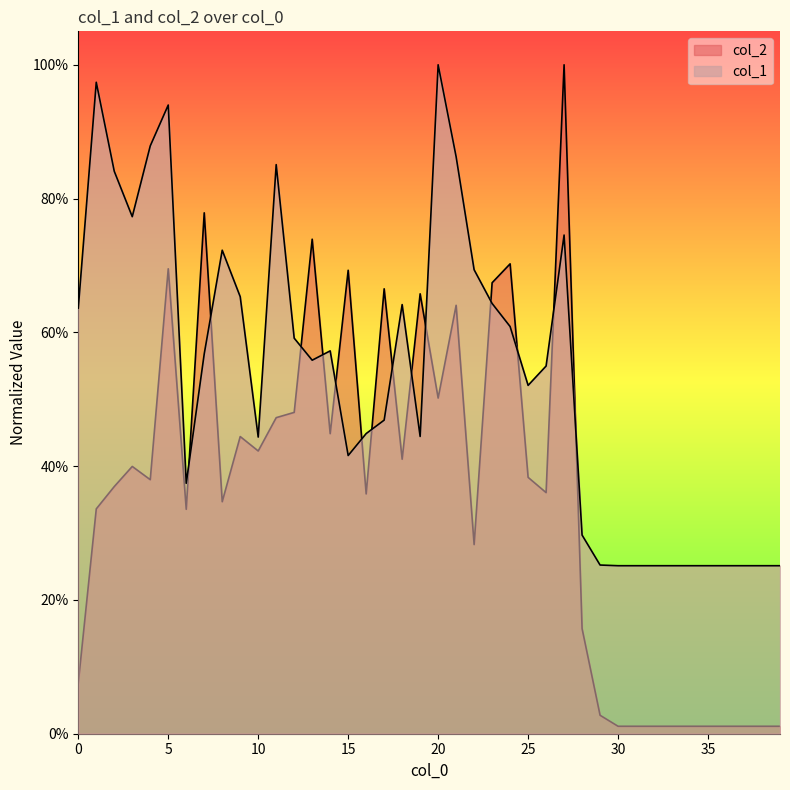

At how many categories does at least one series exceed 0?

40